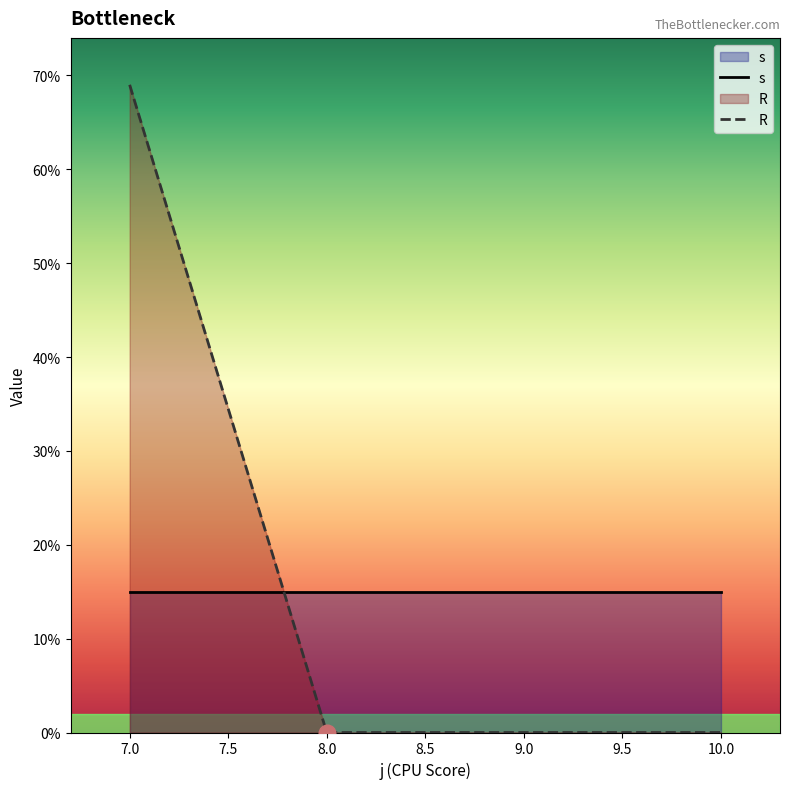

Which category has the highest value across all series?

7.0